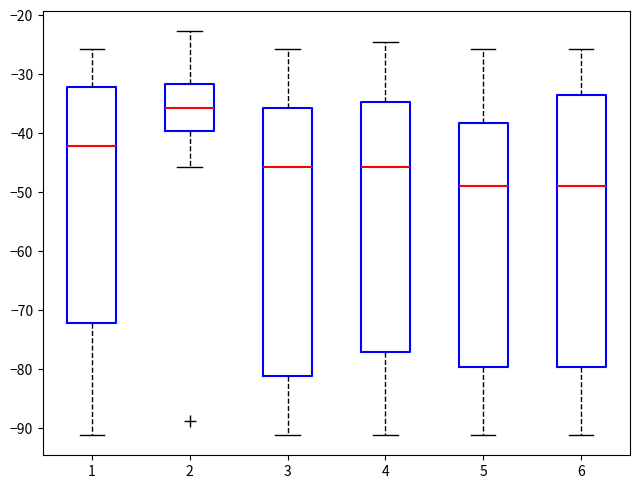

Reading left to right, transcribe this box plot: for each box, give where its median line is, the range the box spans, and where its two whiskers end, as read against the y-axis. The values are not printed on the chart, so give them approximately, as read against the axis.

1: median -42, box -72 to -32, whiskers -91 to -26
2: median -36, box -40 to -32, whiskers -46 to -23
3: median -46, box -81 to -36, whiskers -91 to -26
4: median -46, box -77 to -35, whiskers -91 to -24
5: median -49, box -80 to -38, whiskers -91 to -26
6: median -49, box -80 to -34, whiskers -91 to -26